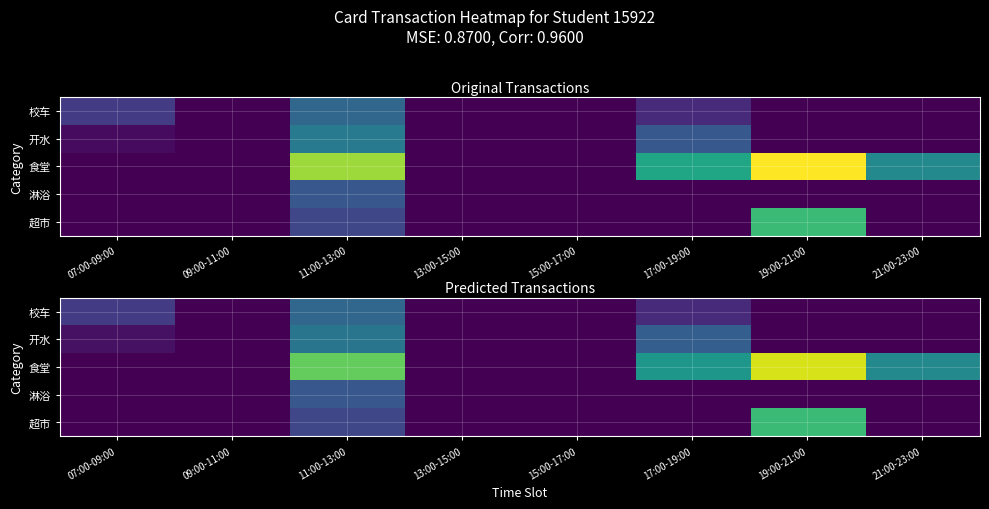

True or false: 校车 has a value of 3.0 at 07:00-09:00.

True